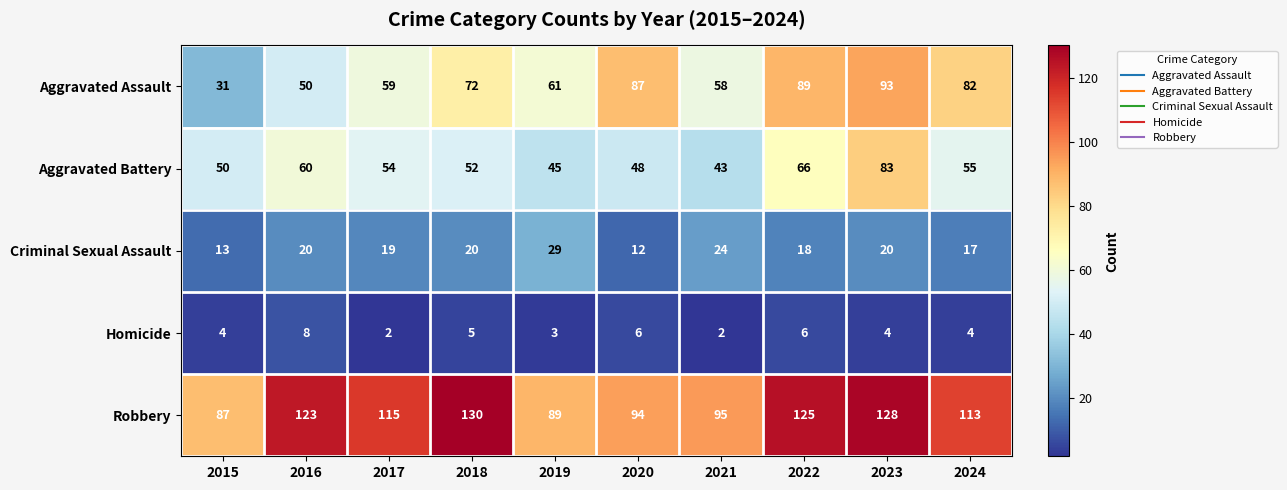

Which label corresponds to the largest value in the chart?

2018